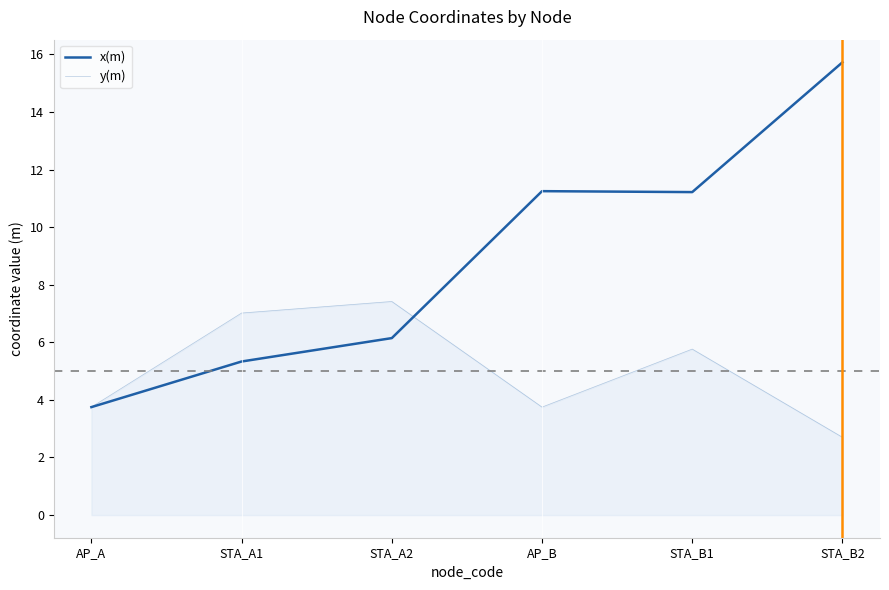

How many lines are shown in the chart?

2